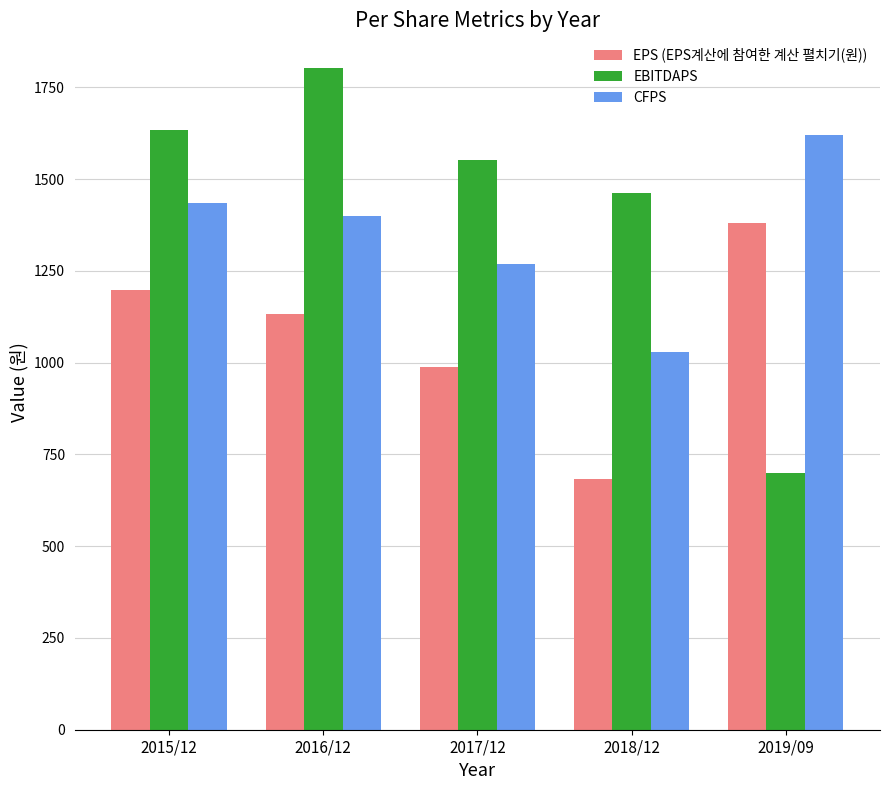

How many series are shown in this chart?

3